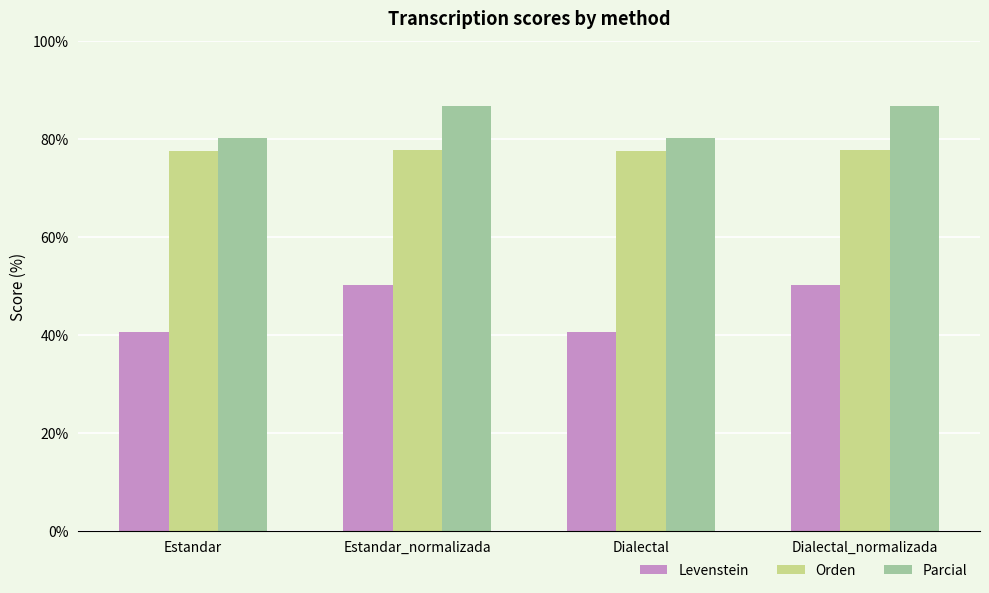

The Parcial series shows 80.3 at Estandar. True or false?

True